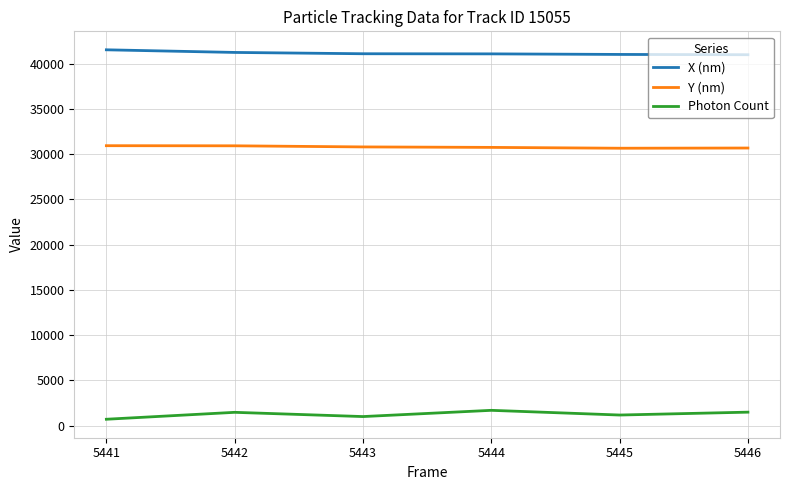

List the series in order of their peak value, highest first.

X (nm), Y (nm), Photon Count